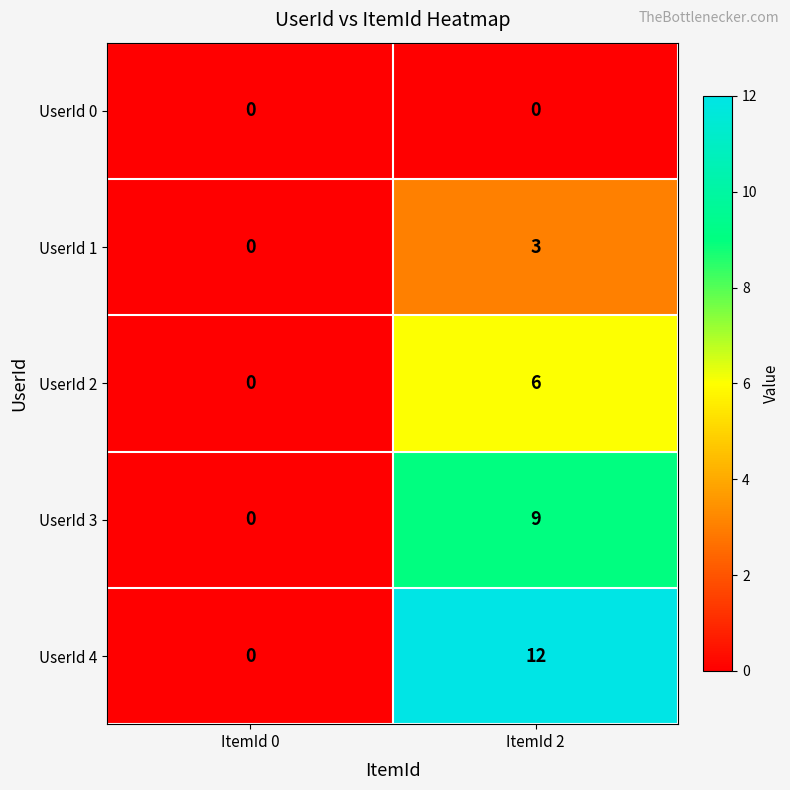

The value of UserId 1 at ItemId 0 is -2. True or false?

False